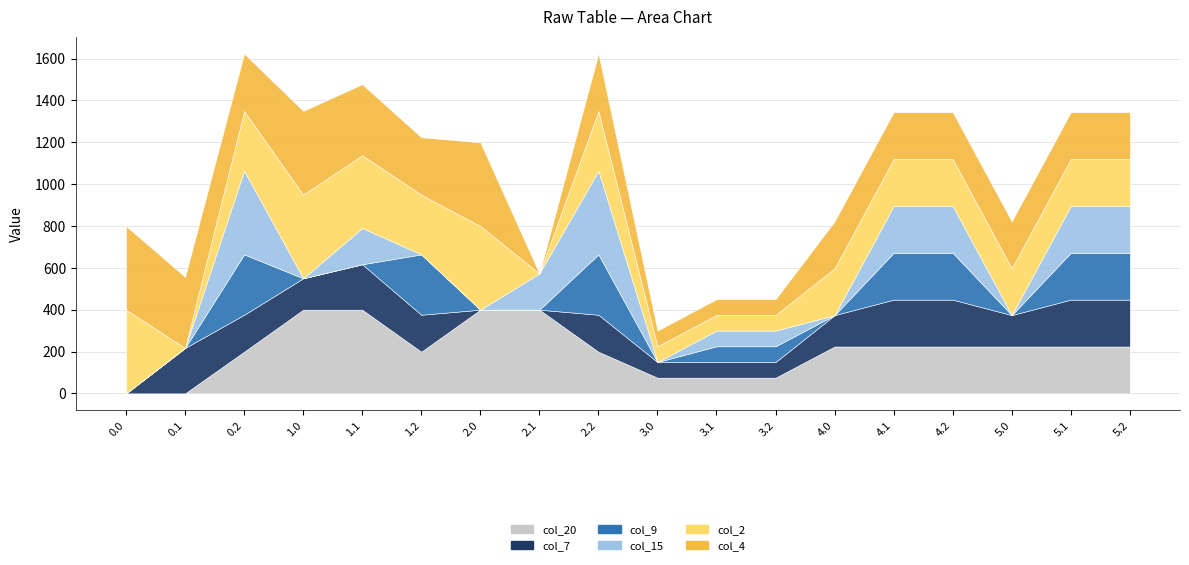

At which label is col_9 closest to 144?

3.1